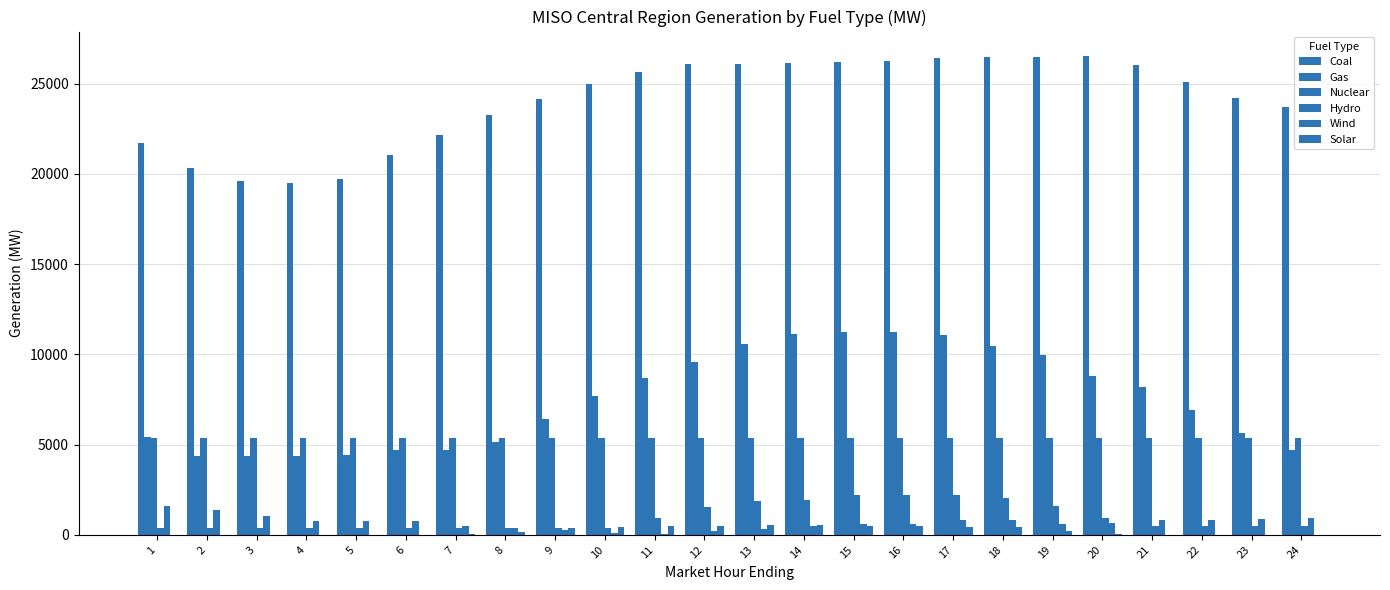

How many data points in Gas are above 7703?

12